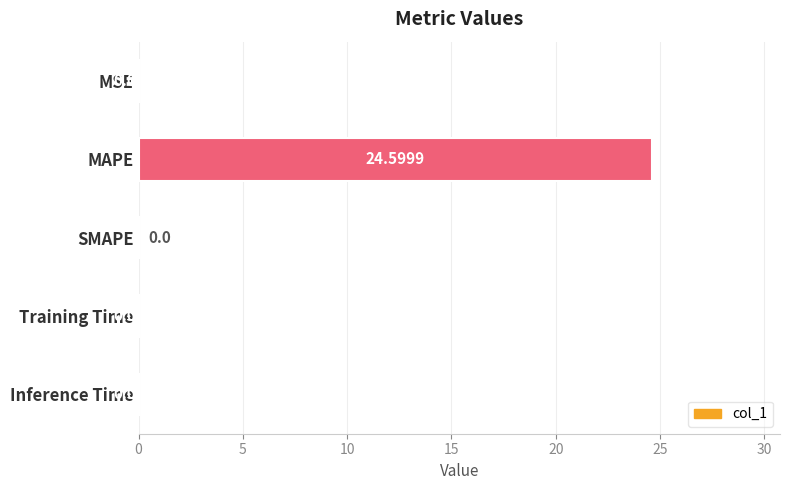

Does the chart contain stacked bars?

No